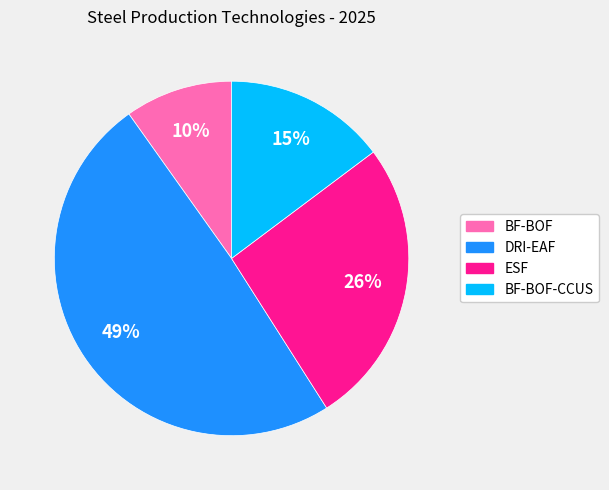

Is there any slice that represents more than half of the pie?

No